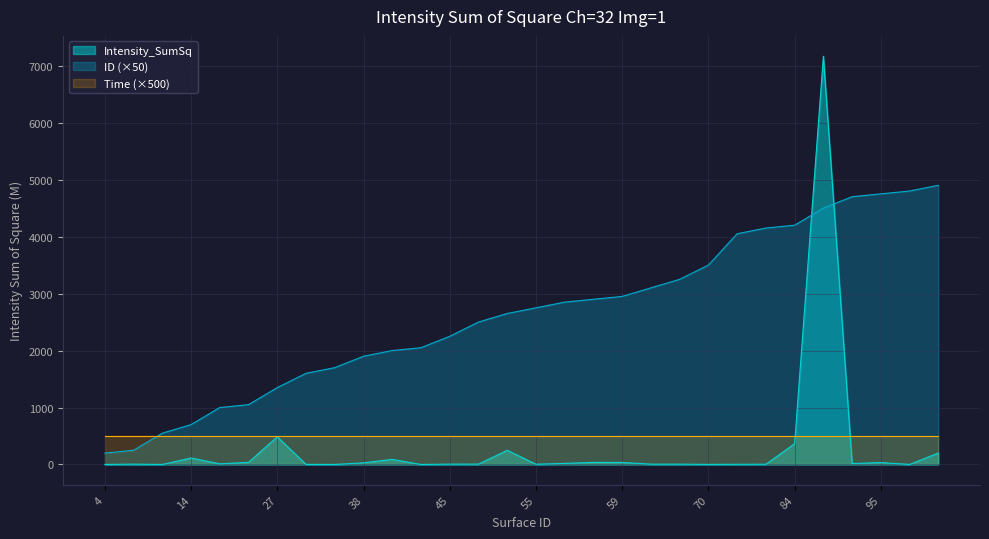

What is the lowest value of the Time (×500) series?

500.0